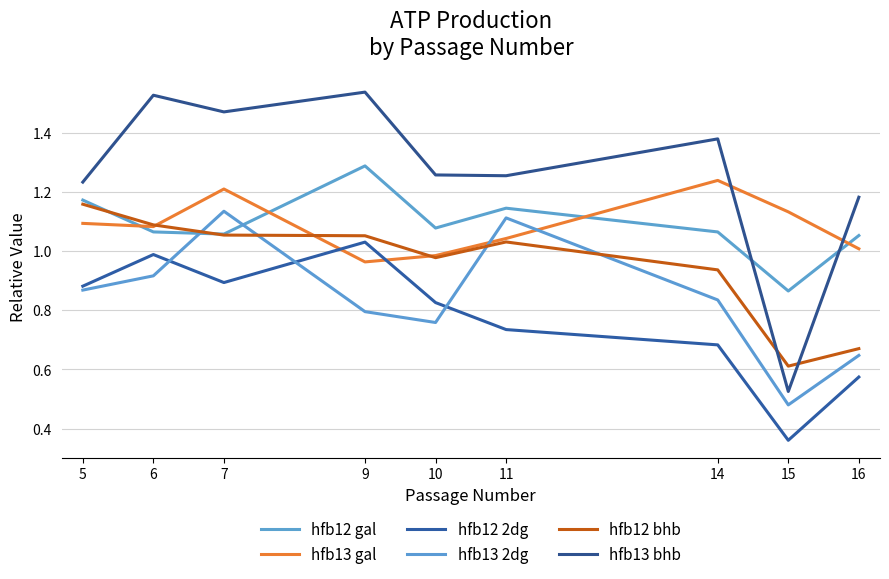

How many values in the hfb13 bhb series are below 1?

1